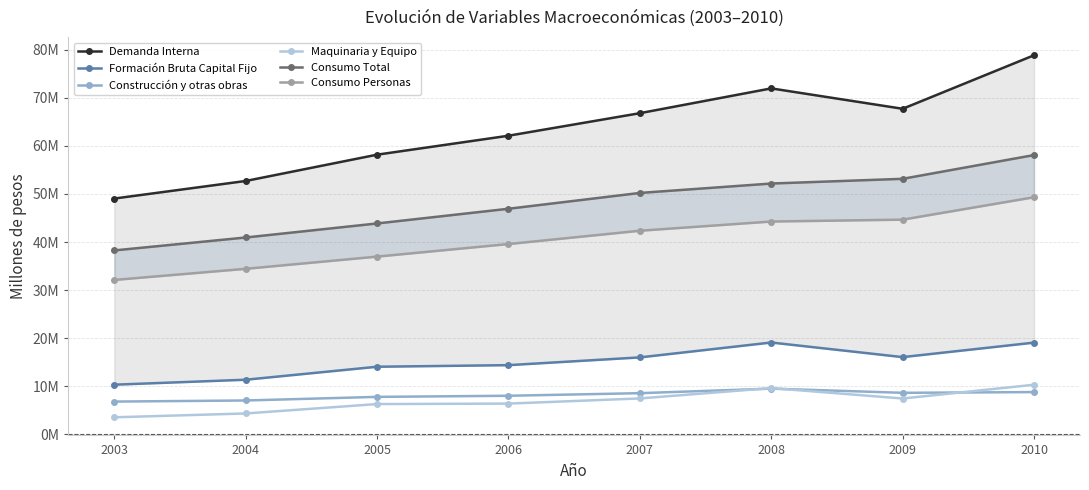

What is the smallest value displayed?

3516259